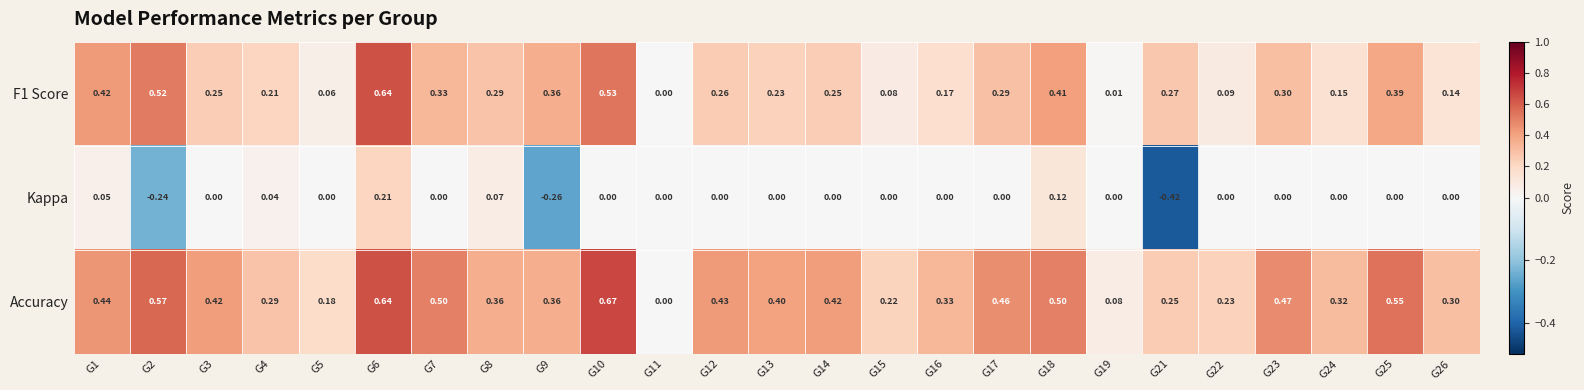

Which series has the largest total across all categories?

Accuracy